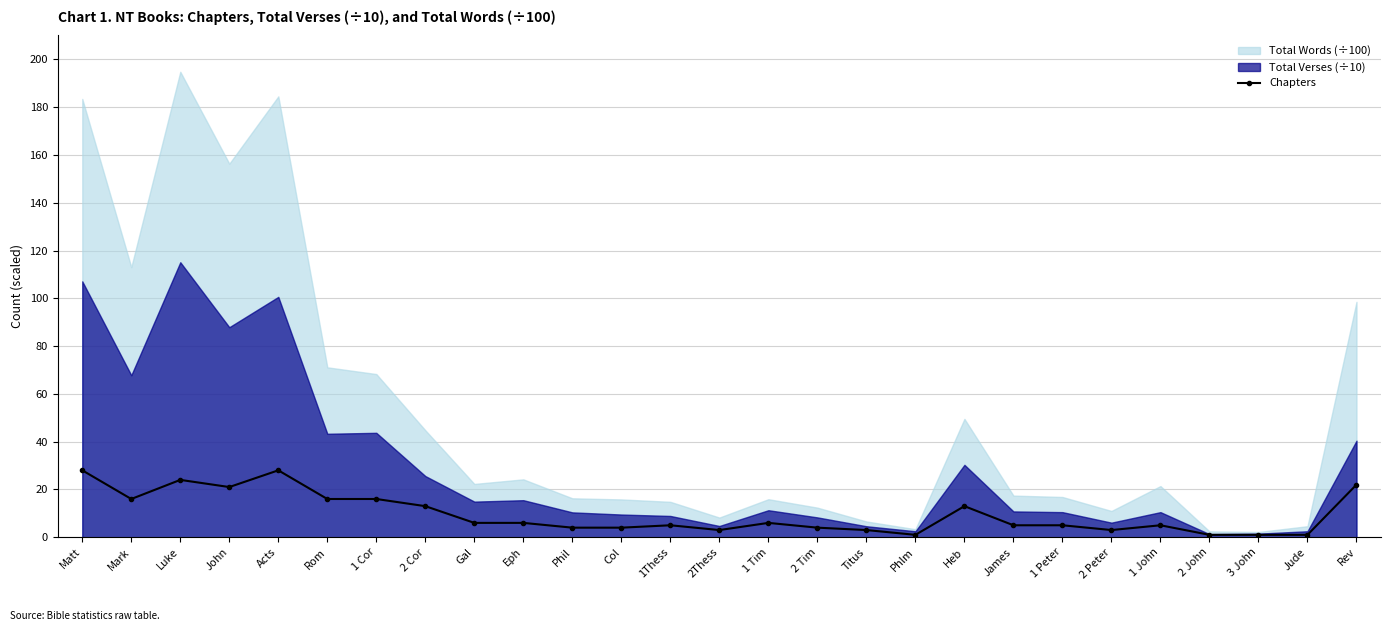

What position from the left is Phil?

11